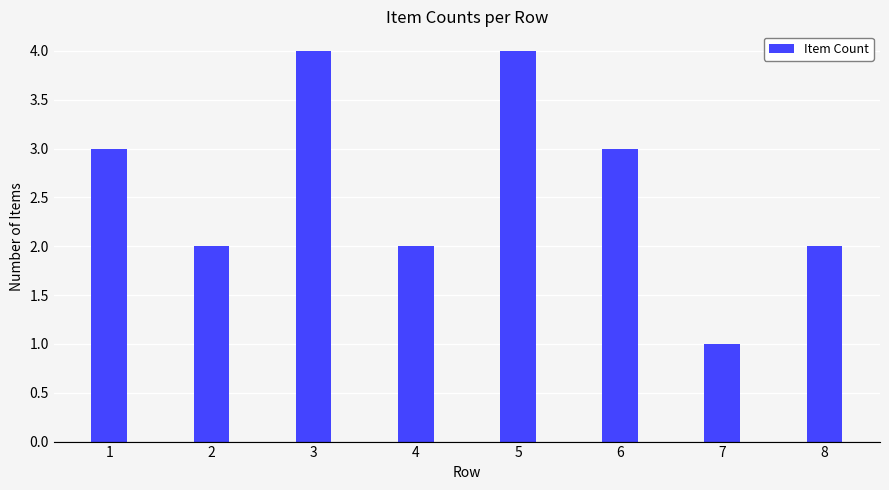

What is the greatest value displayed?

4